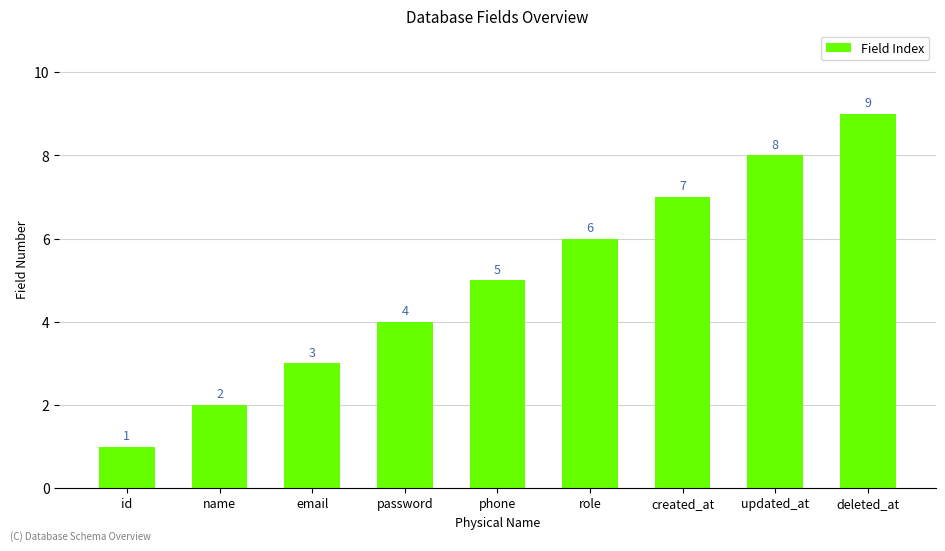

How many values are between 3 and 7?

5